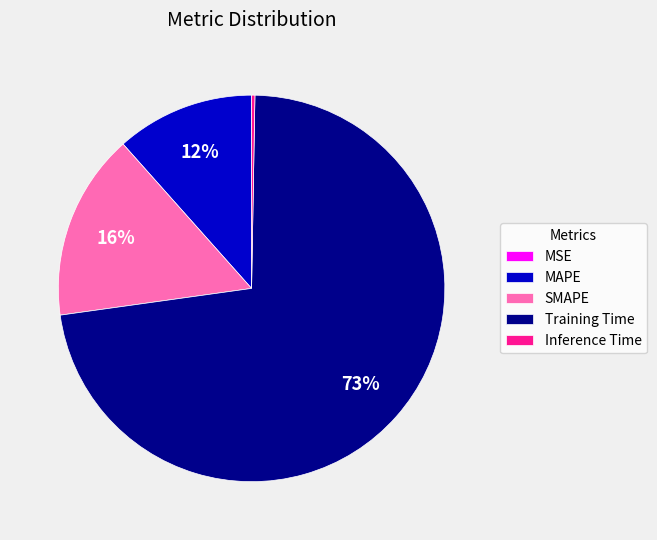

To the nearest percent, what is the average slice percentage?

20%